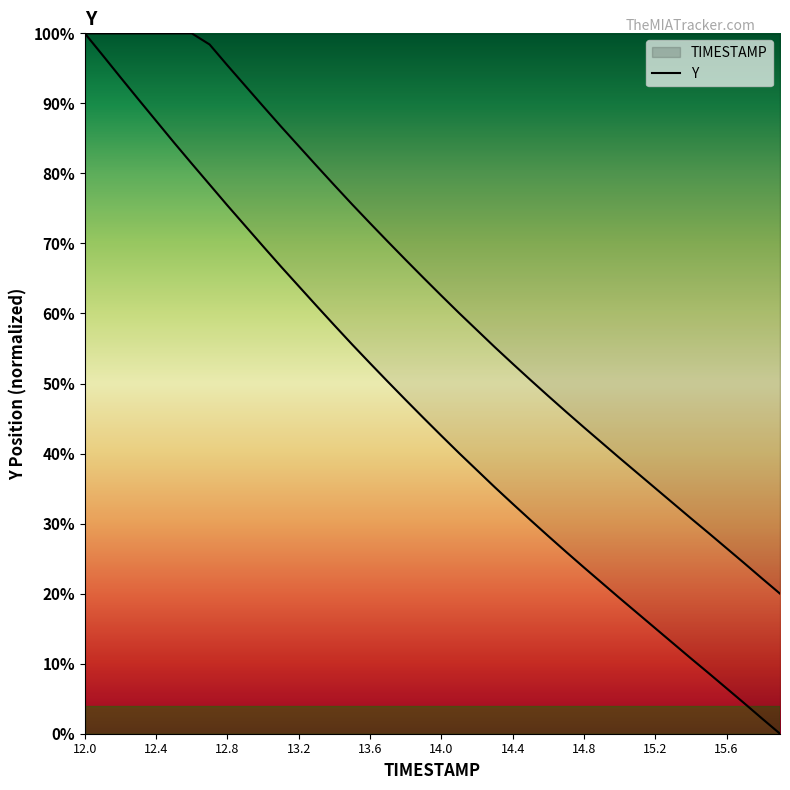

How many lines are shown in the chart?

1